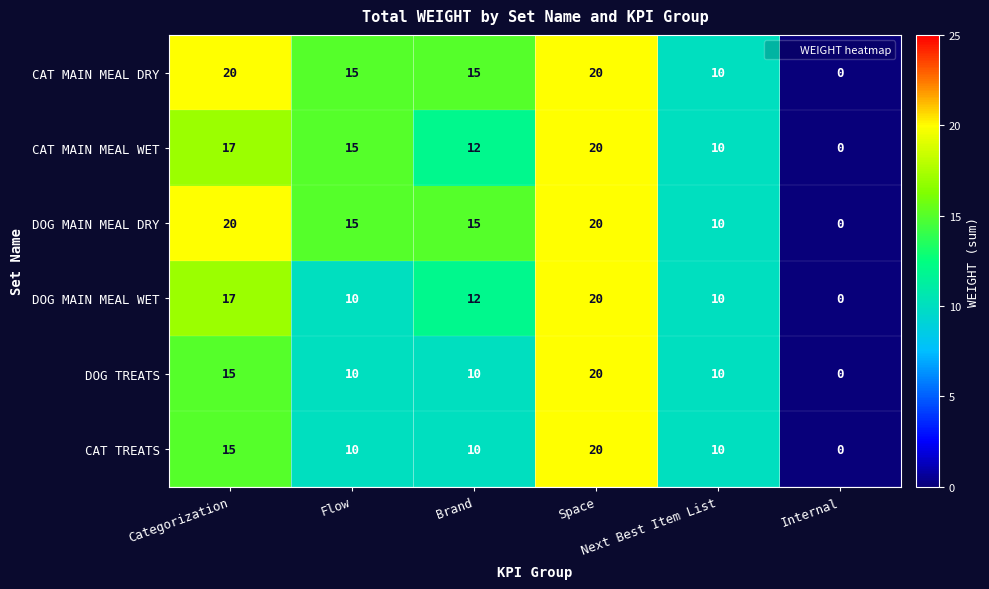

What is the difference between the highest and lowest values at Flow?

5